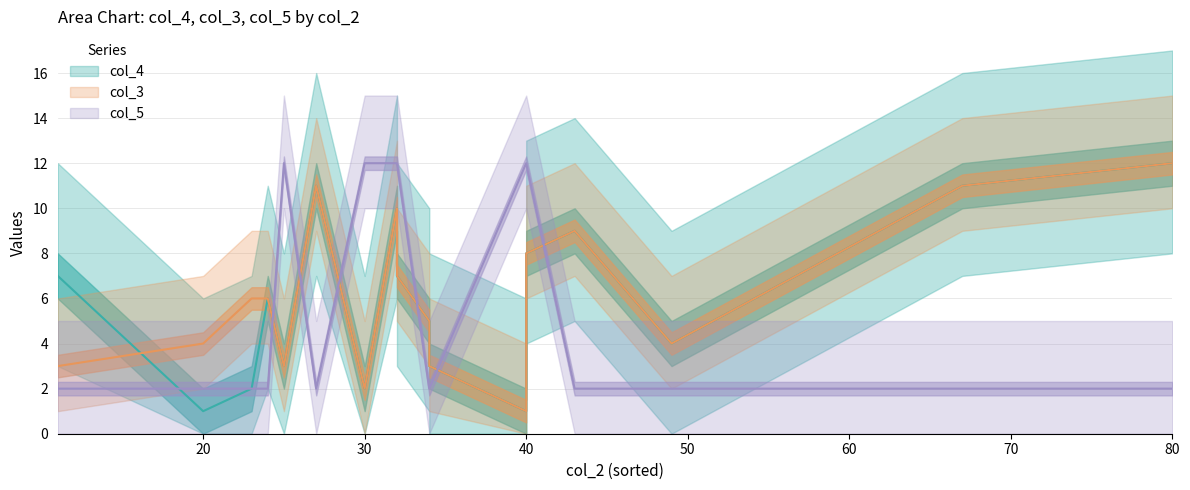

Rank the series by their maximum value, from highest to lowest.

col_4, col_3, col_5